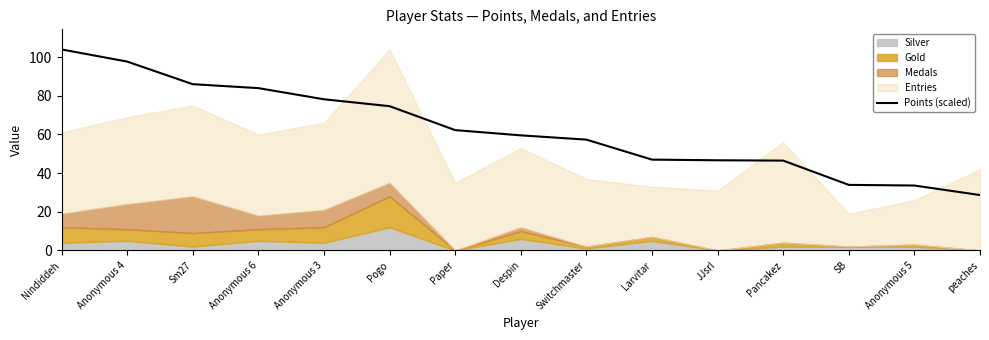

The value of Points (scaled) at Paper is 62.3. True or false?

True